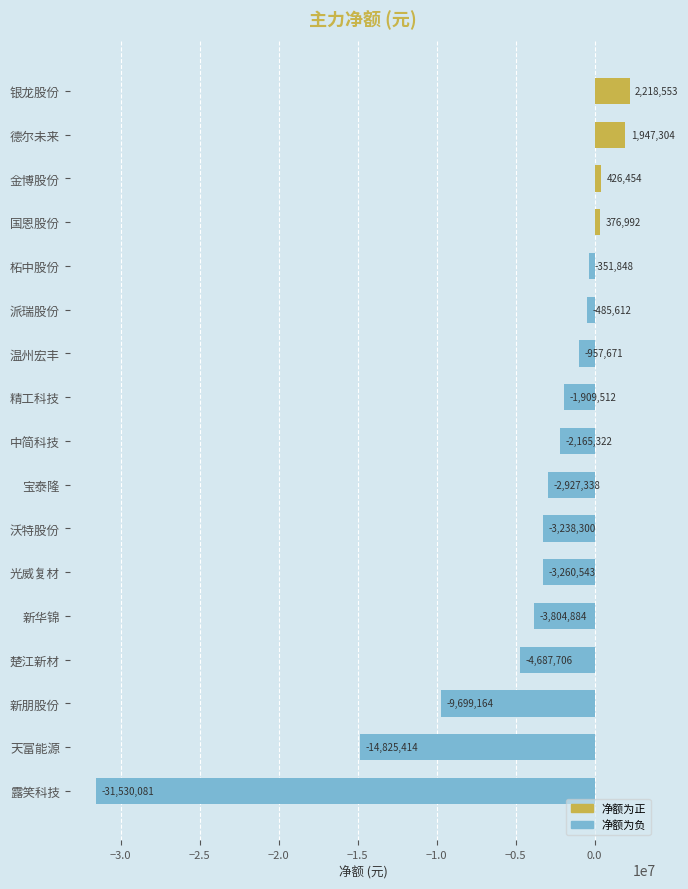

What is the sum of all values?

-74874092